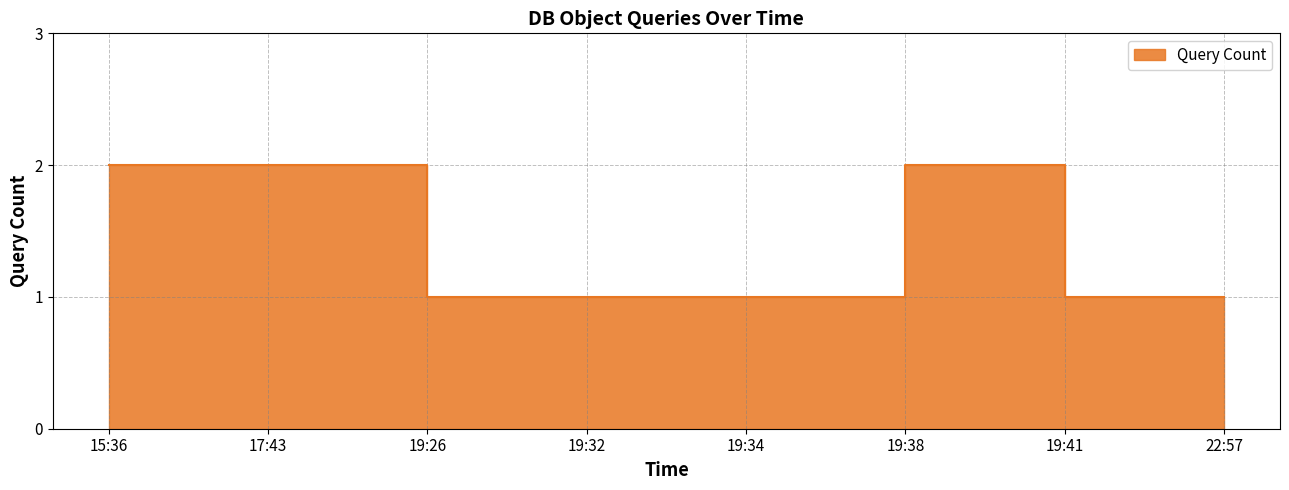

What is the label of the 2nd point from the right?

19:41